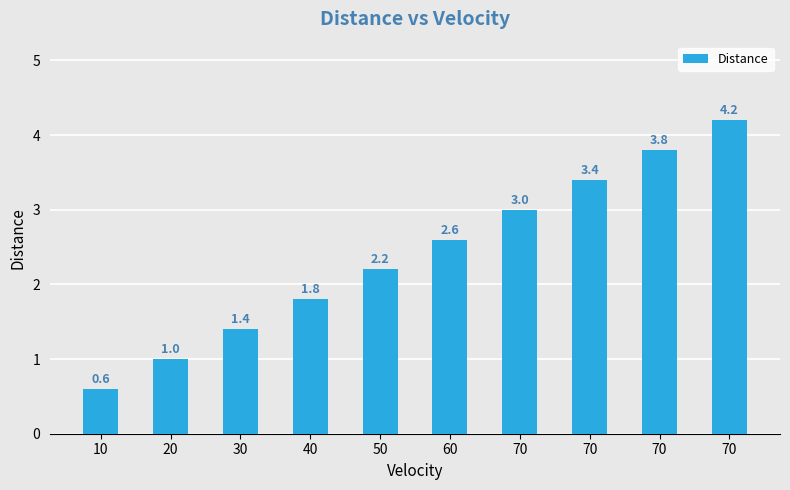

At which label is the value closest to 2?

40